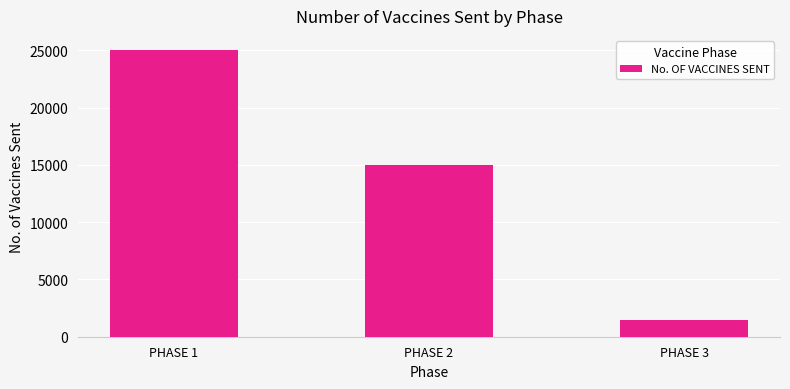

At which category does the chart reach its peak across all series?

PHASE 1